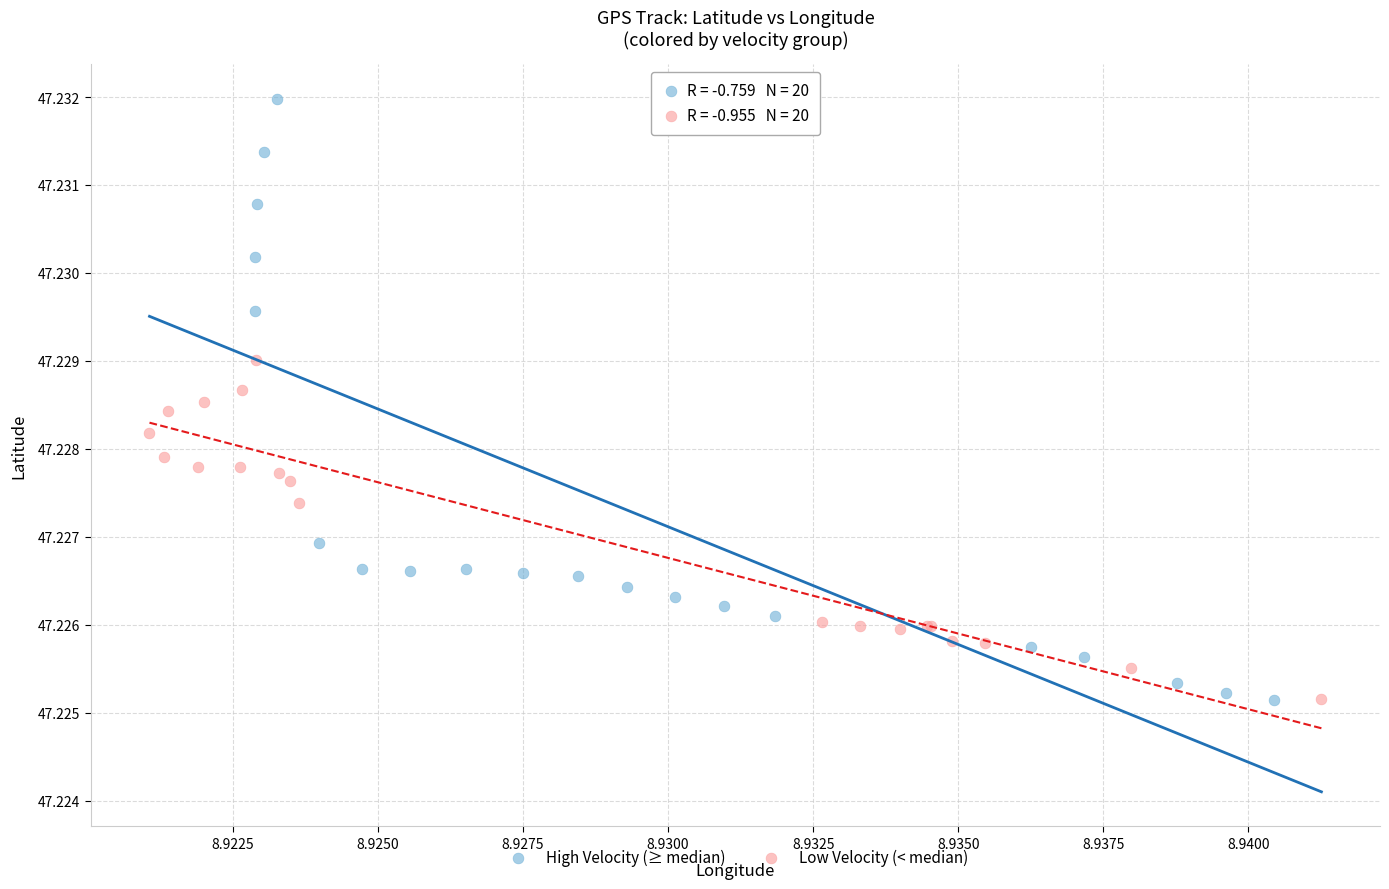

Which series has the widest spread of Y values?

High Velocity (≥ median)